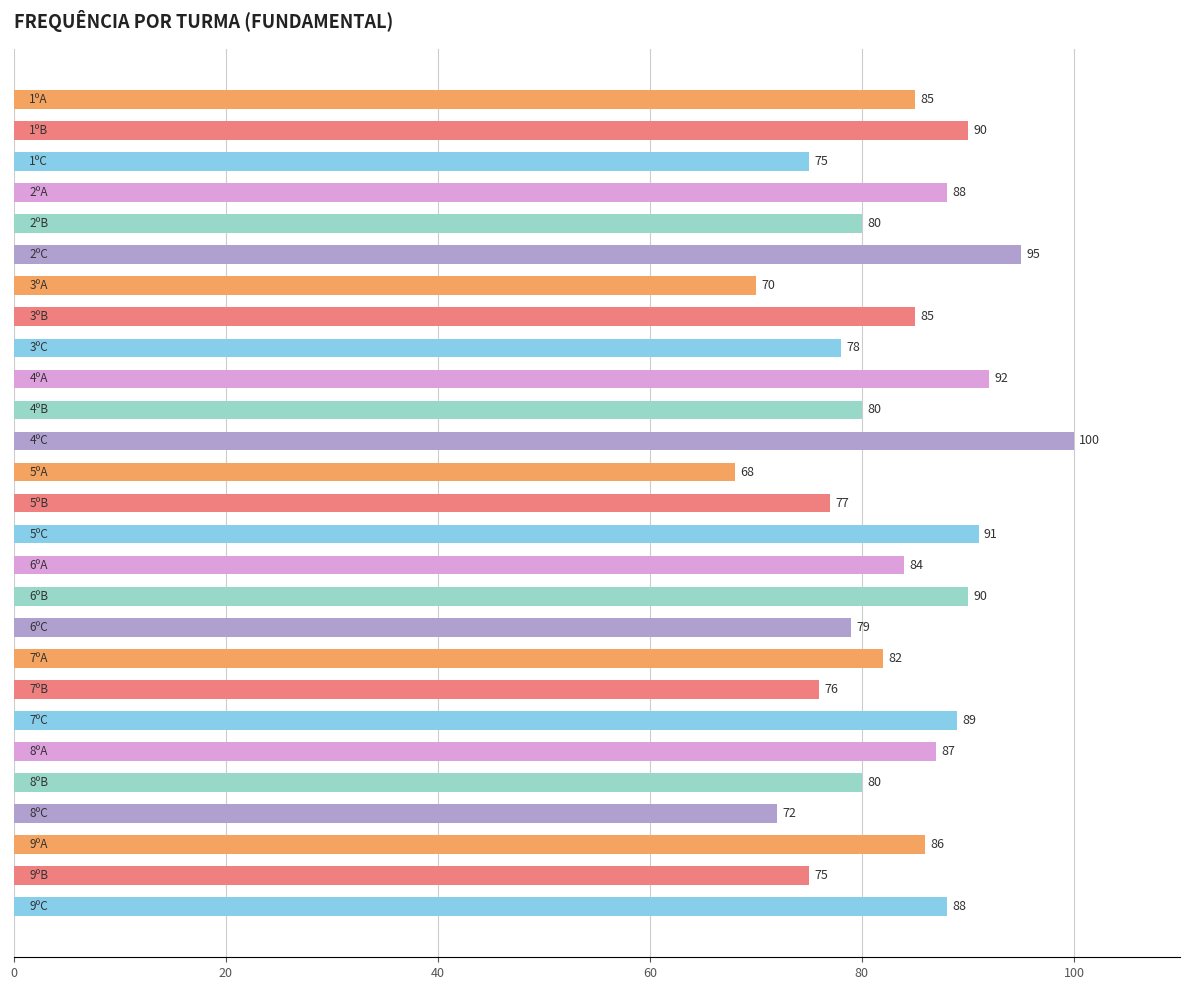

How many bars are there in total?

27